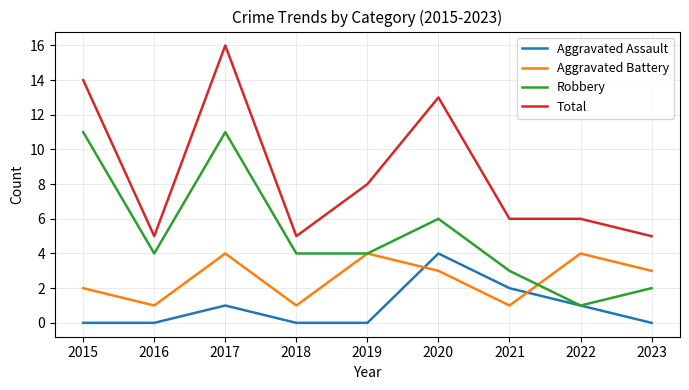

True or false: Total and Robbery cross at least once.

False